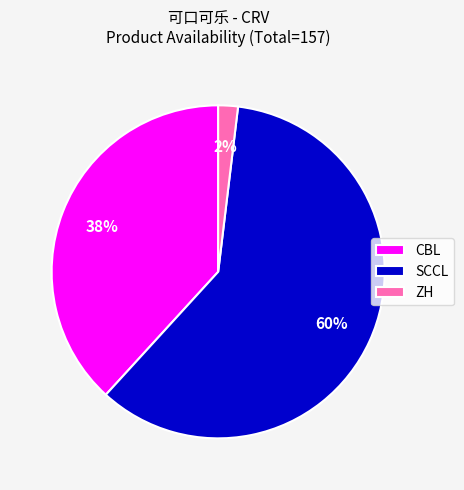

True or false: SCCL accounts for 60% of the total.

True